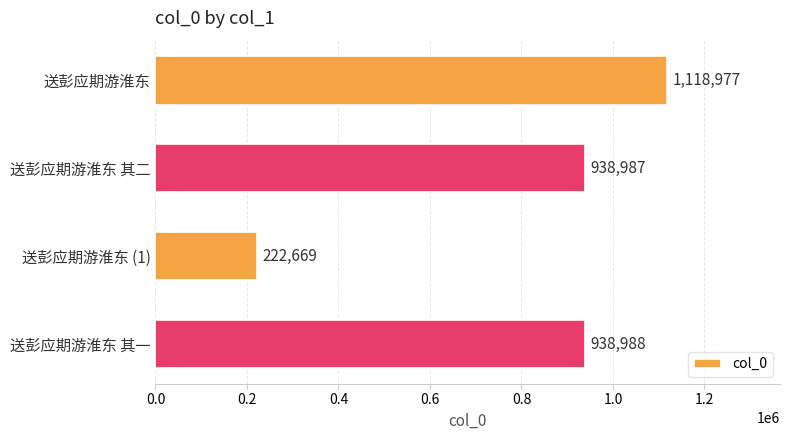

The value at 送彭应期游淮东 is 1118977. True or false?

True